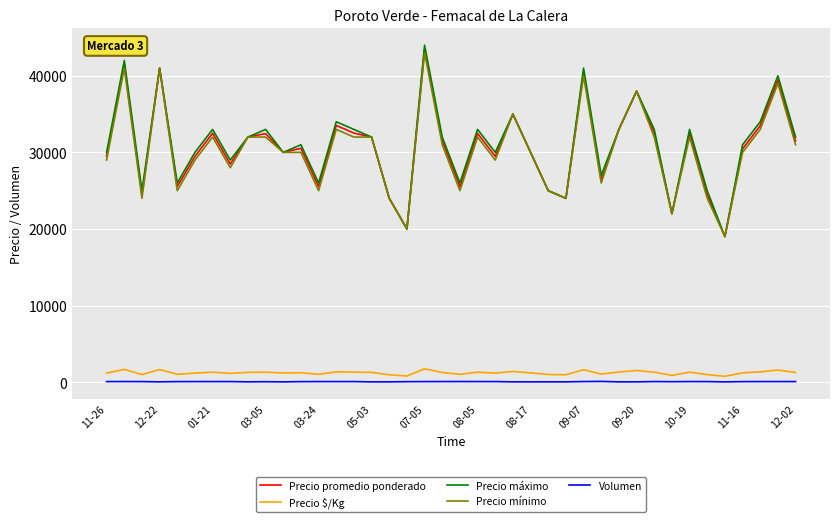

What is the lowest value of the Precio $/Kg series?

760